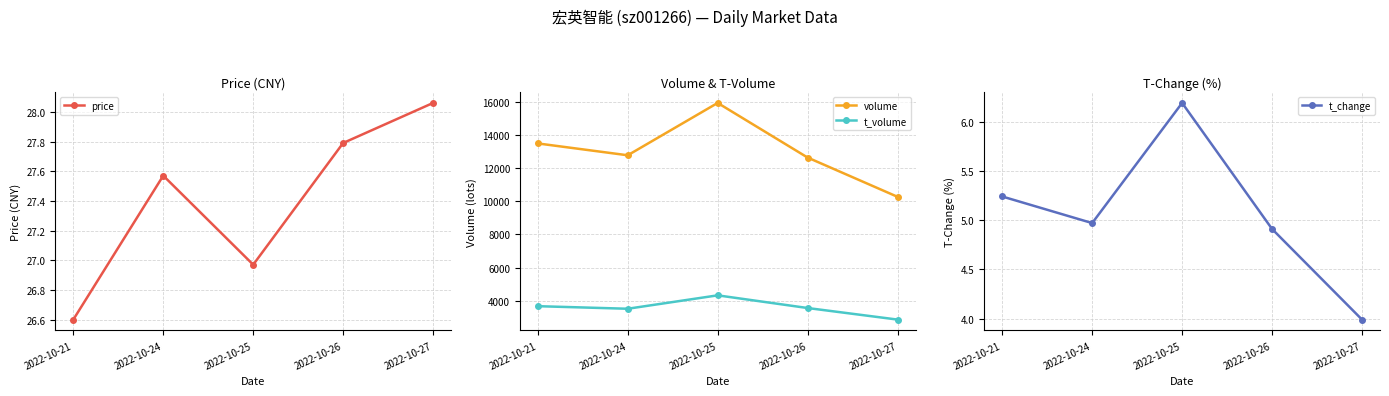

What is the average value of the volume series?

13011